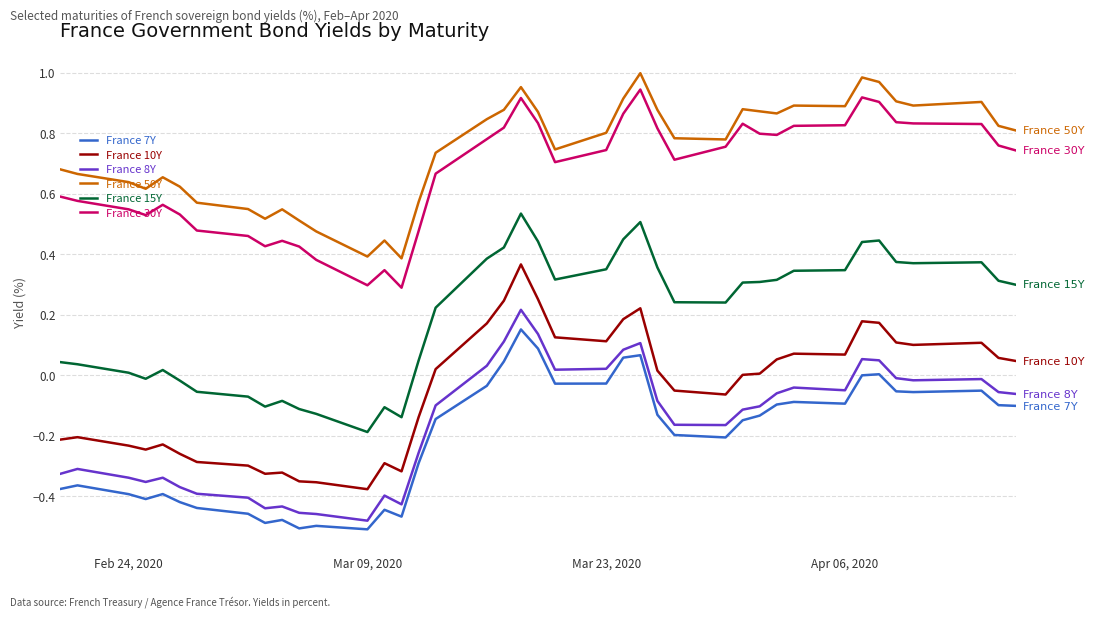

True or false: France 50Y and France 8Y cross at least once.

False